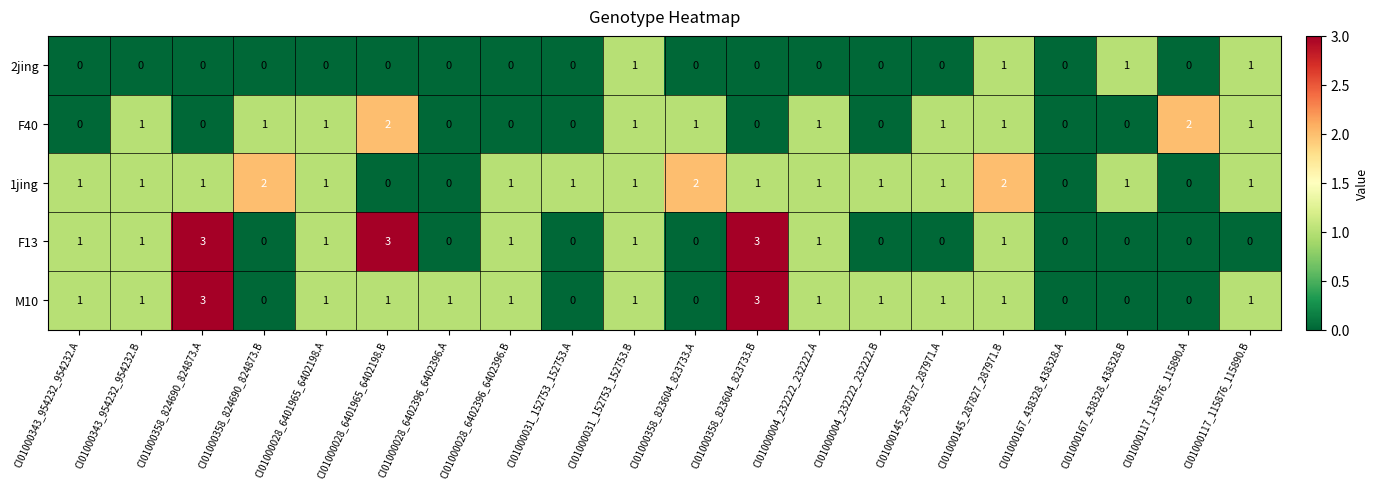

Is the value of 1jing at CI01000004_232222_232222.A greater than the value of M10 at CI01000358_823604_823733.A?

Yes